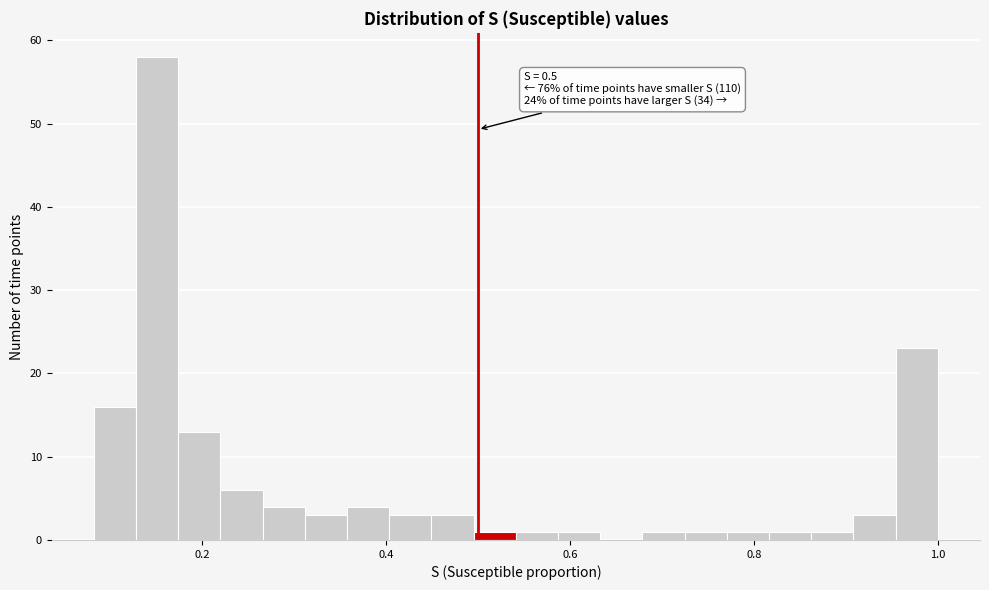

Around what value on the x-axis is the tallest bar? Give the approximate position of its centre, as read against the axis.

0.16